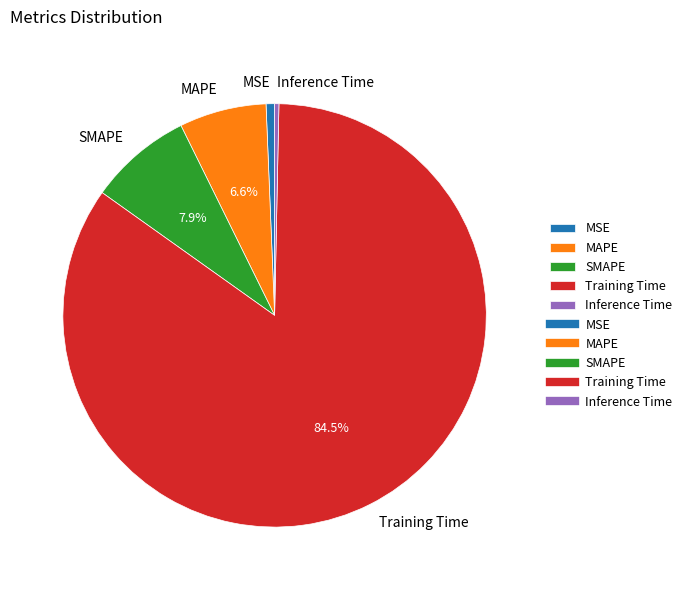

How much of the chart is everything except SMAPE?

92.1%